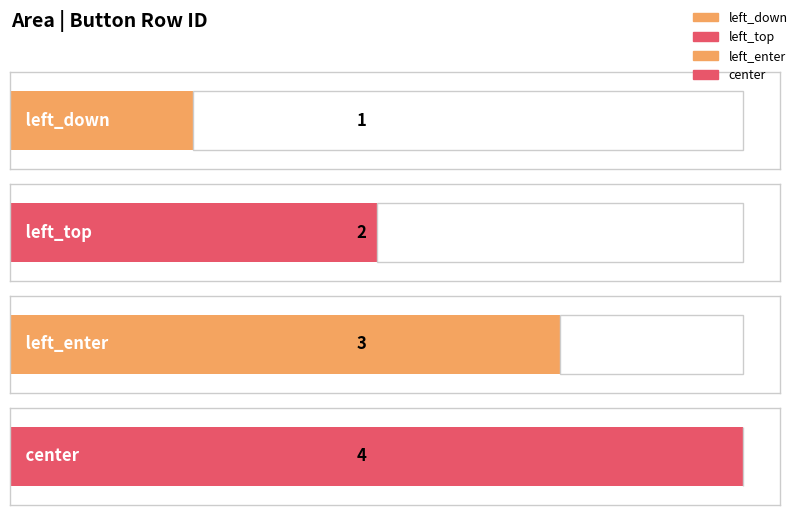

What is the approximate value at left_down?

1